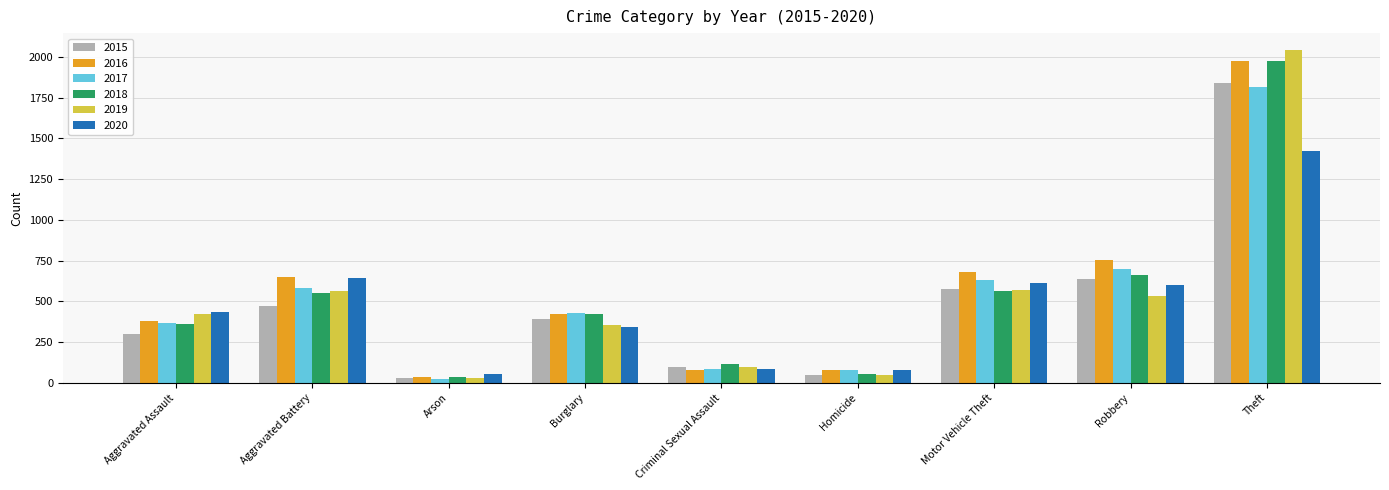

How many series are shown in this chart?

6